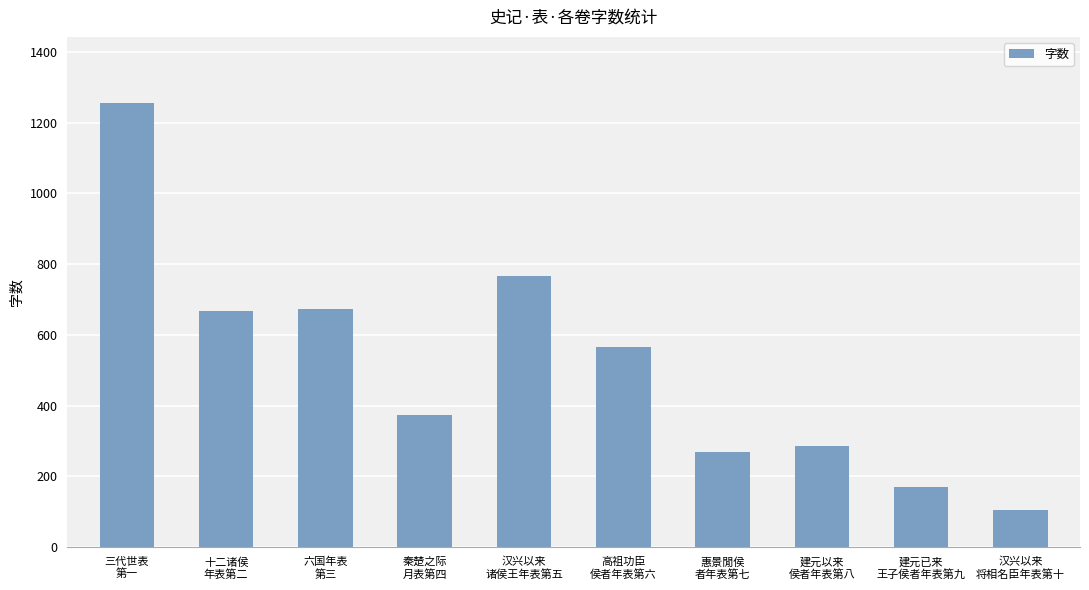

What is the change in value from 三代世表
第一 to 高祖功臣
侯者年表第六?

-688